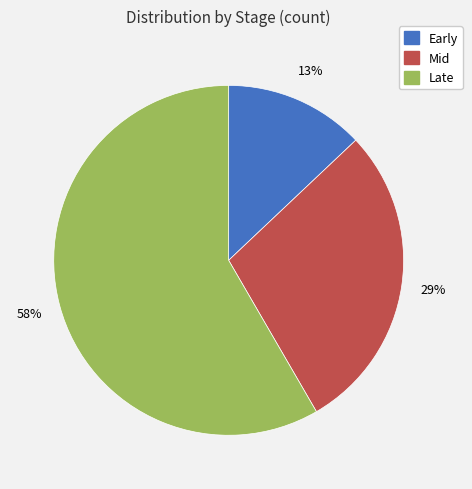

What is the ratio of the value at Mid to the value at Early?

2.2